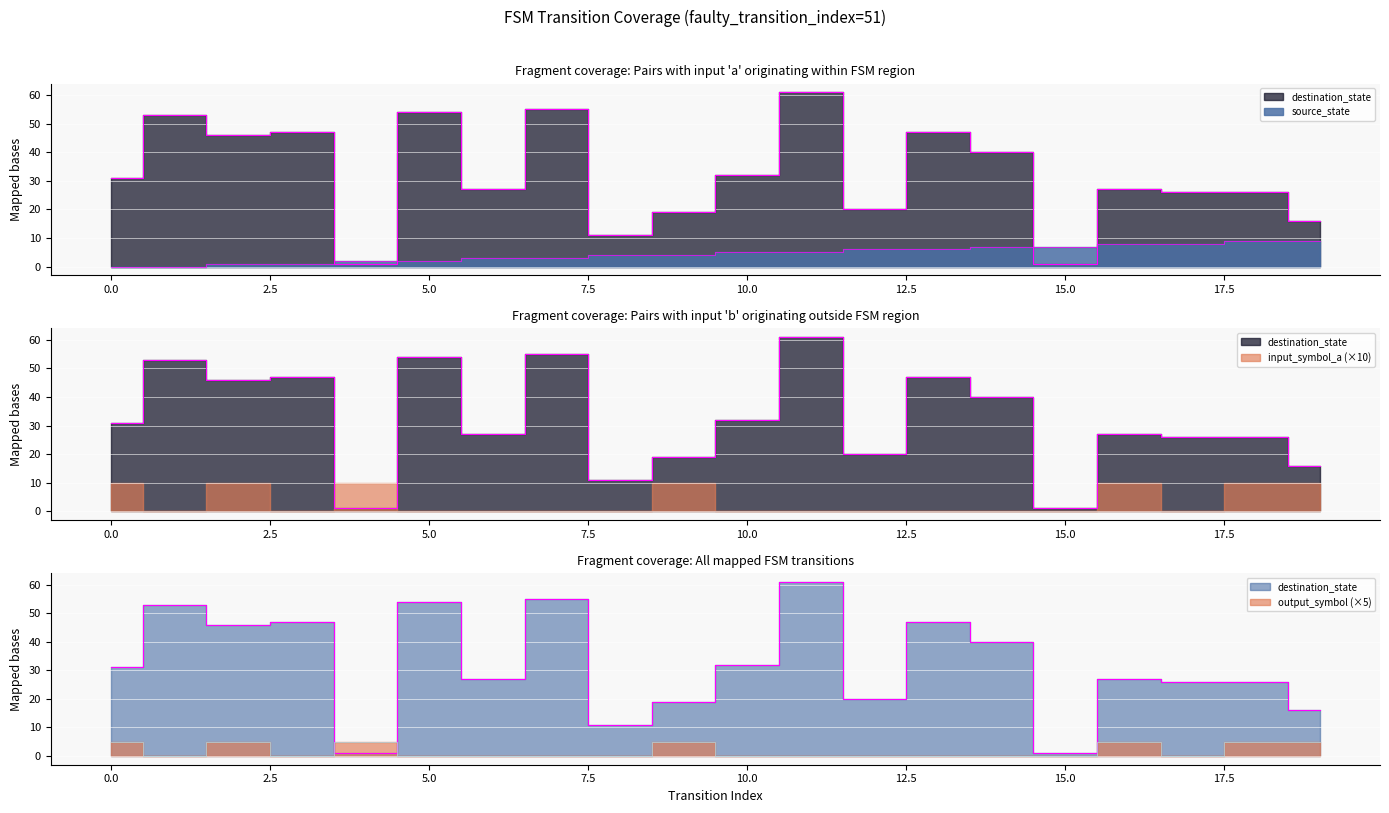

True or false: source_state has more than 0 points higher than both neighbors.

False